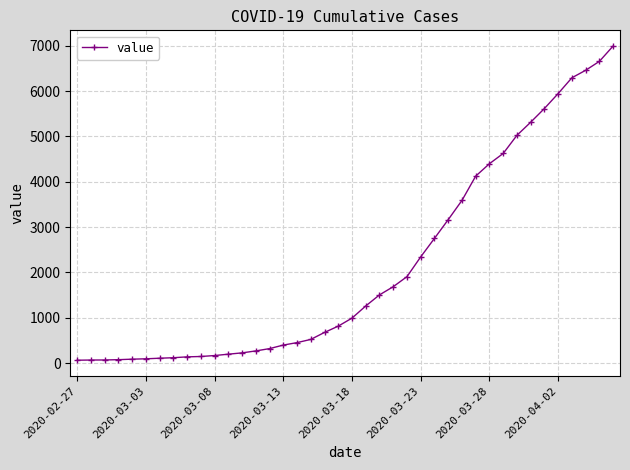

What is the difference between the maximum and minimum values?

6931